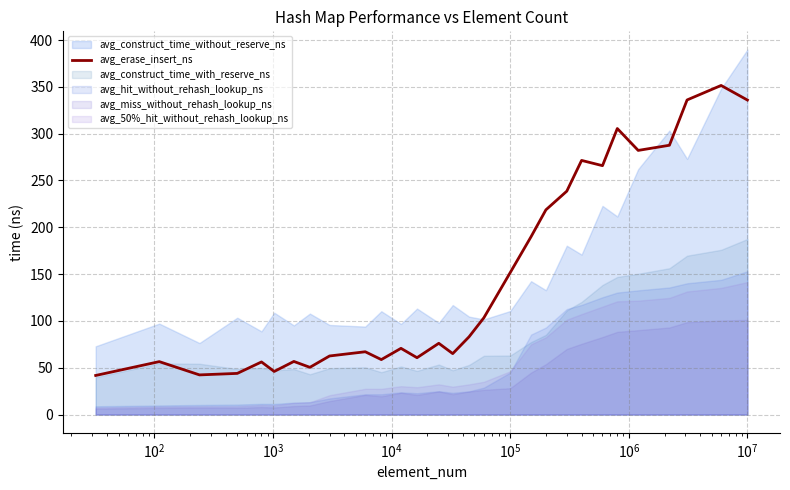

How many interior local valleys (lower than both neighbors) does the data have?

8